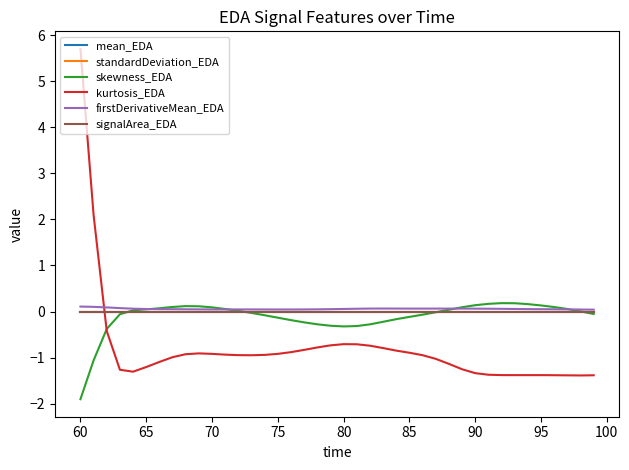

How many series are shown in this chart?

6